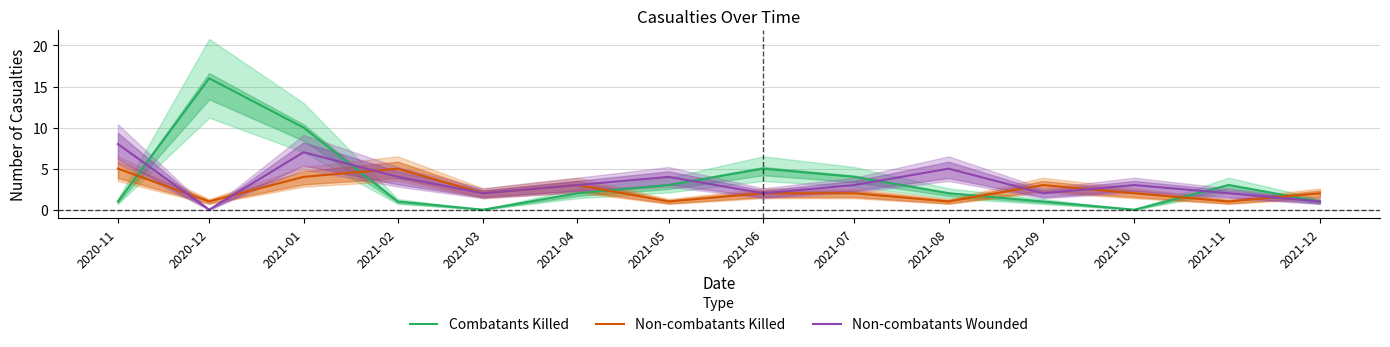

Between which two adjacent categories do Non-combatants Wounded and Non-combatants Killed first intersect?

2020-11 and 2020-12